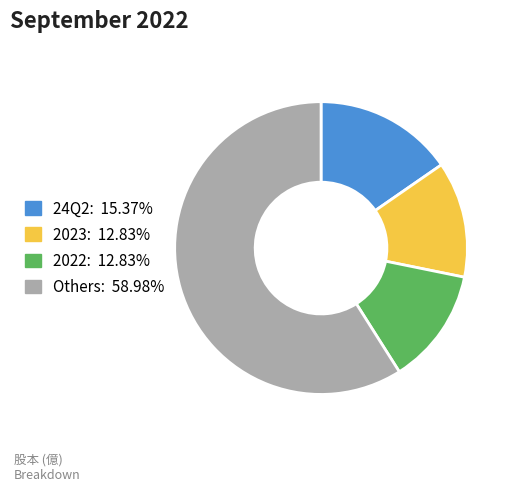

Does any single category account for the majority?

Yes